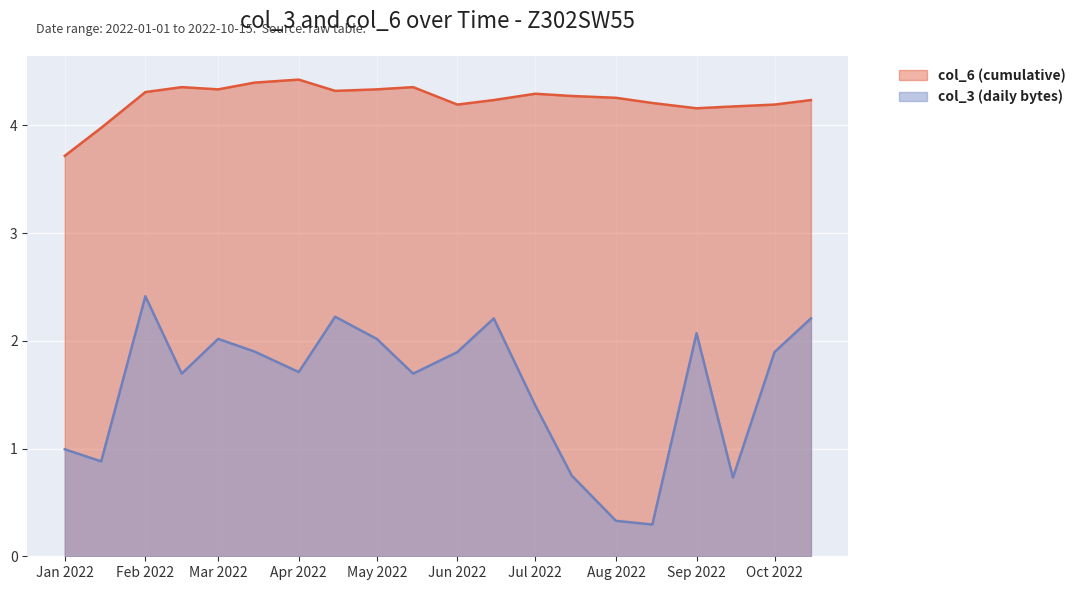

What is the difference between the highest and lowest values at Jan 2022?

2.7